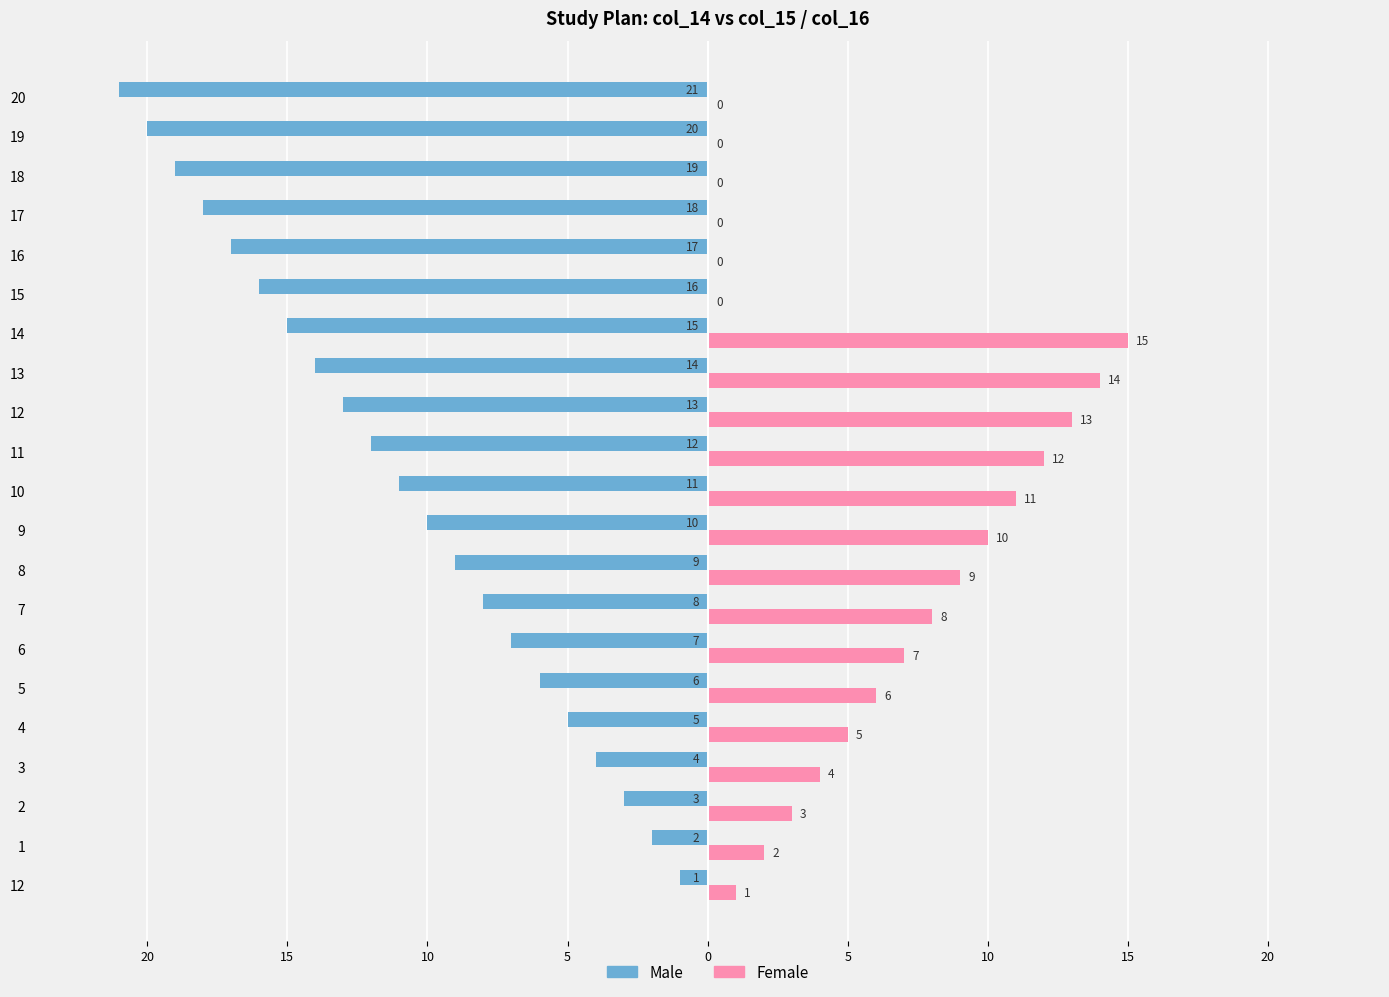

Between 9 and 7, which is larger?

7